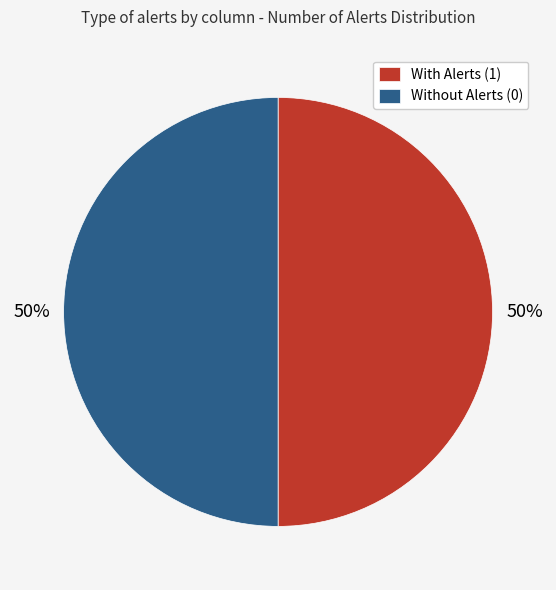

To the nearest percent, what portion does Without Alerts (0) represent?

50%